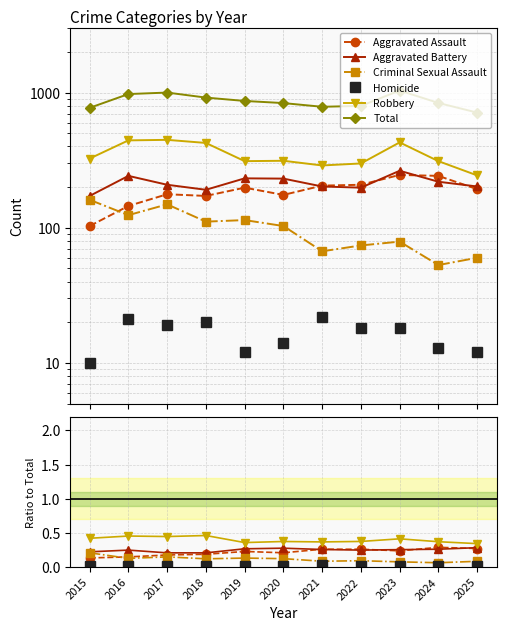

What is the sum of the Aggravated Assault values at 2023 and 2022?

0.5